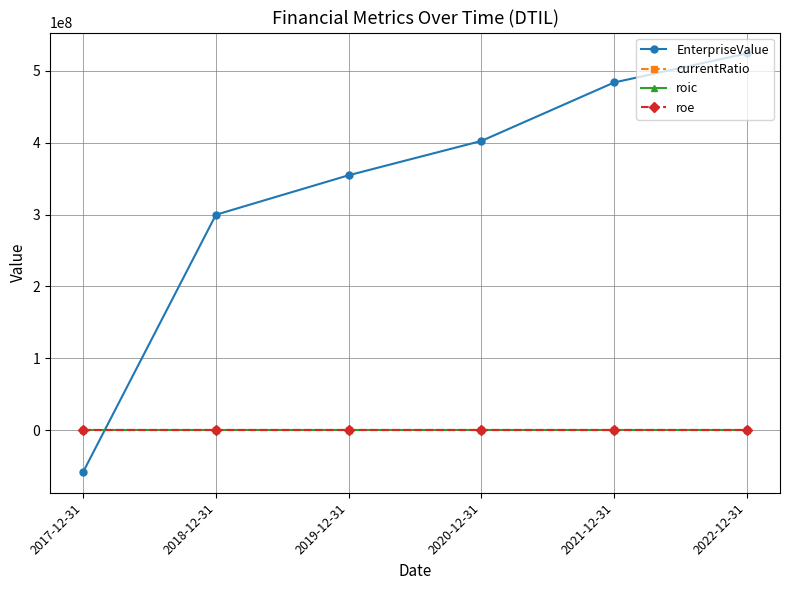

What is the label of the 3rd point from the left?

2019-12-31